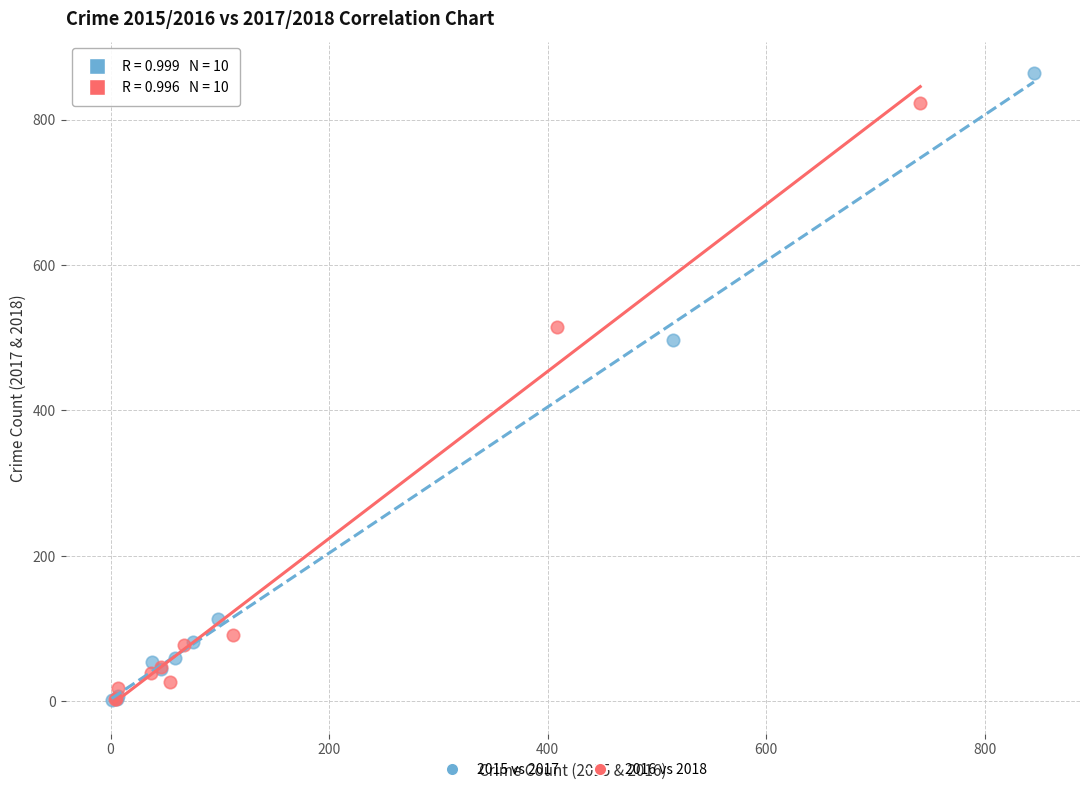

Which series has the widest spread of Y values?

2015 vs 2017